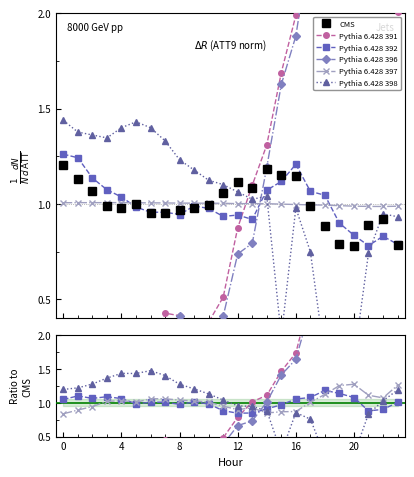

Which series has the largest range (max minus min)?

Pythia 6.428 396